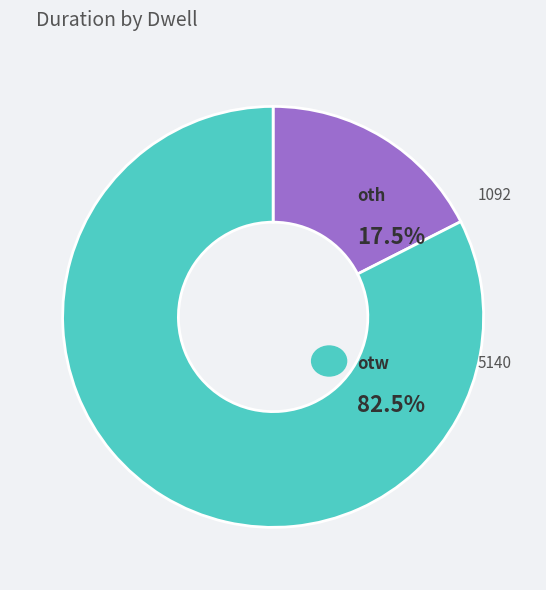

Is there any slice that represents more than half of the pie?

Yes